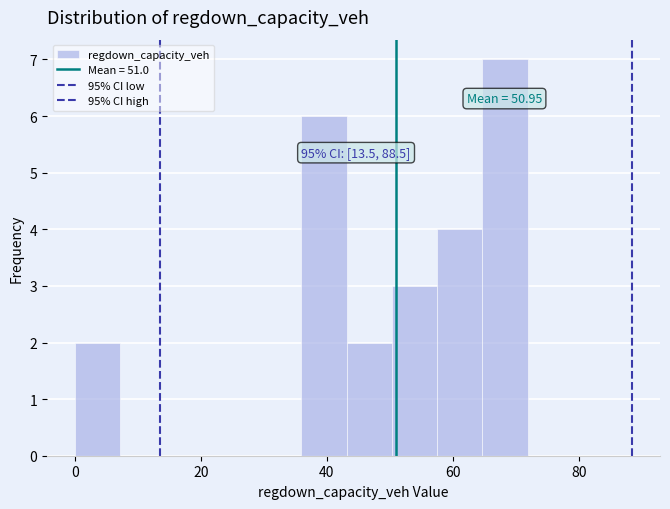

Around what value on the x-axis is the tallest bar? Give the approximate position of its centre, as read against the axis.

68